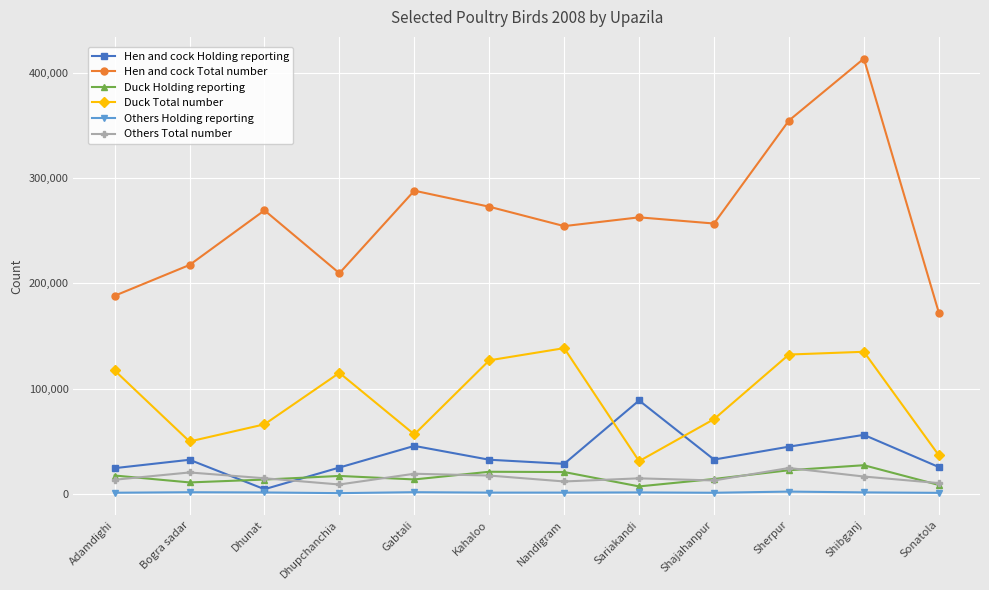

Rank the series at Nandigram from lowest to highest value.

Others Holding reporting, Others Total number, Duck Holding reporting, Hen and cock Holding reporting, Duck Total number, Hen and cock Total number